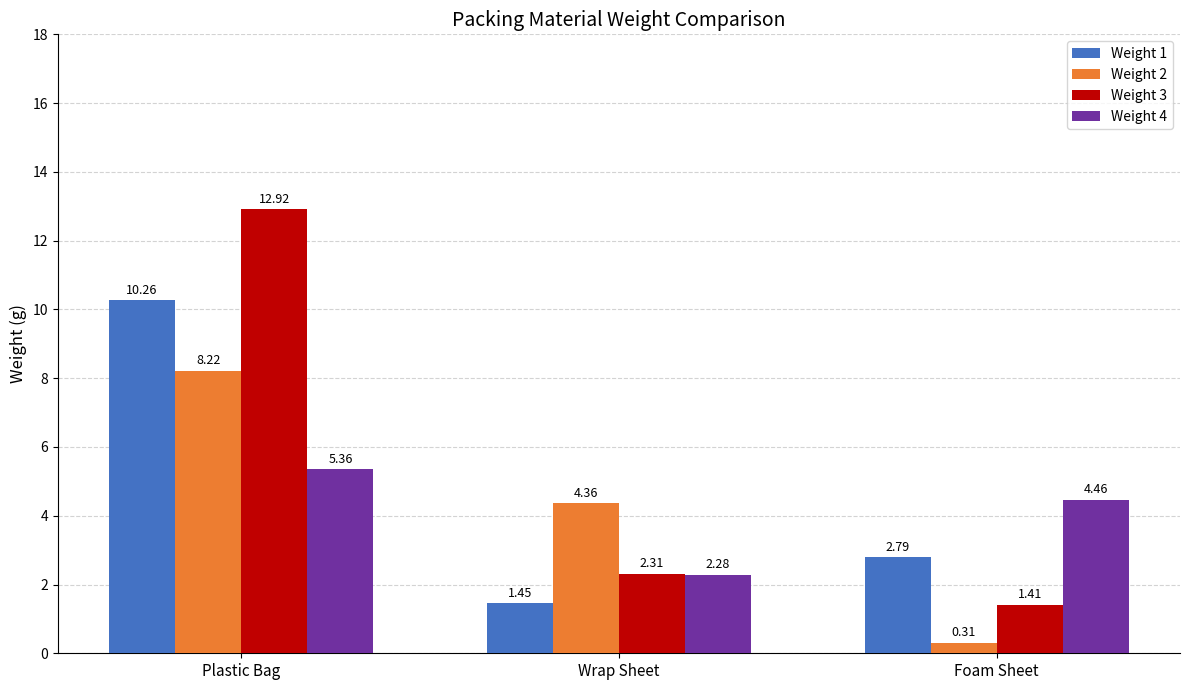

The value of Weight 3 at Wrap Sheet is 1.5. True or false?

False